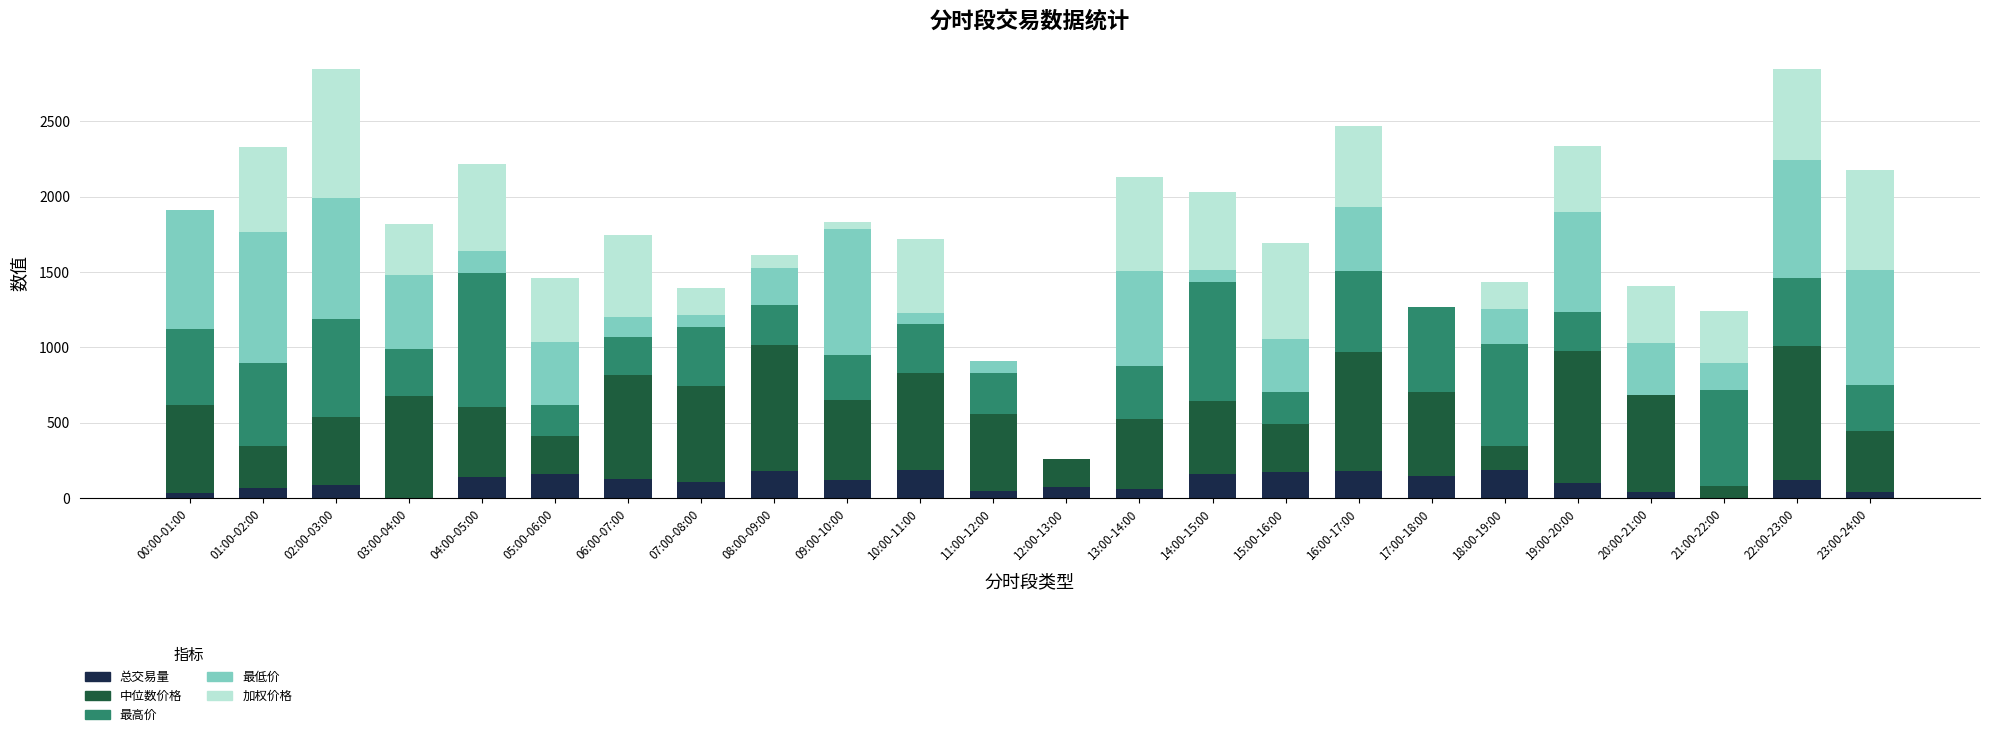

What is the total value across all series at 19:00-20:00?

2335.4